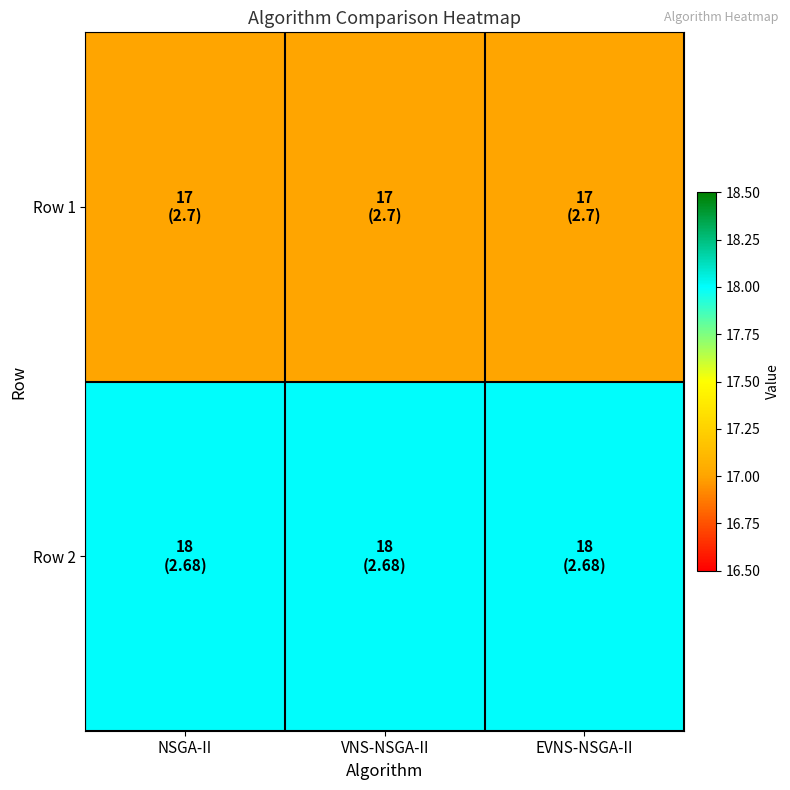

Which label corresponds to the largest value in the chart?

NSGA-II